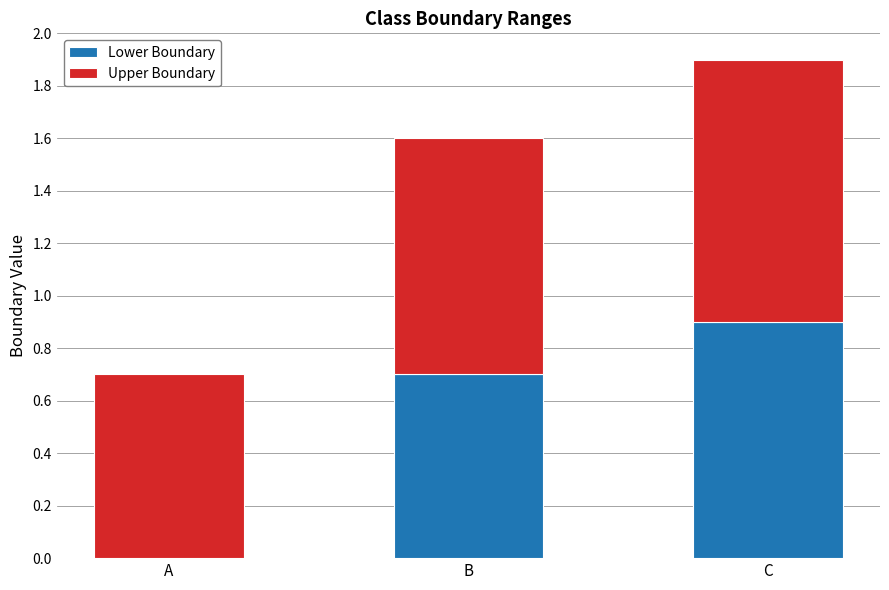

Are the bars horizontal?

No